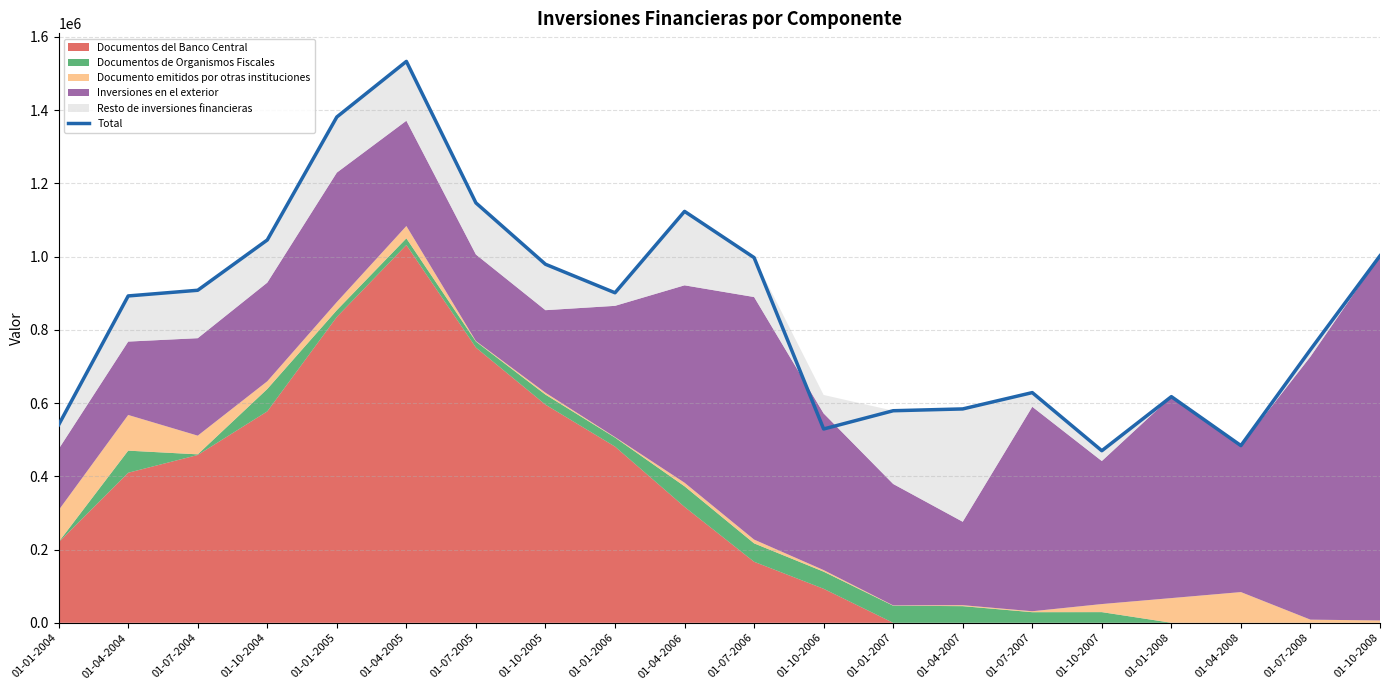

What position from the right is 01-04-2008?

3